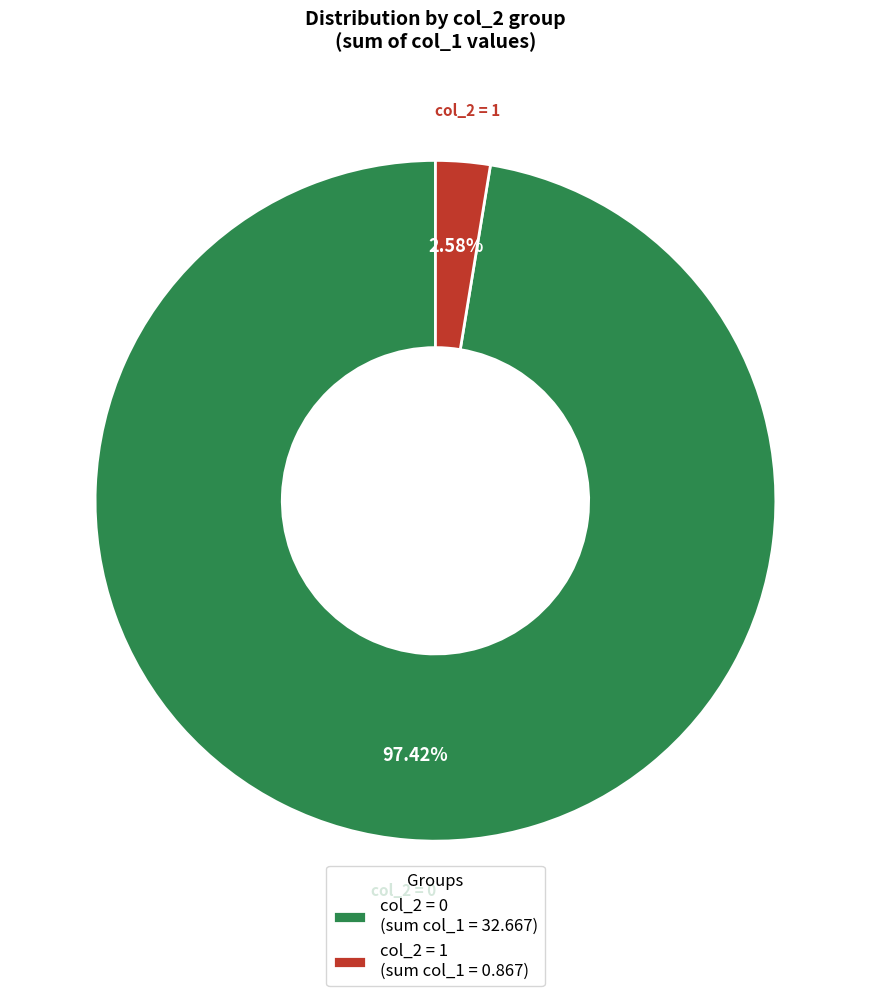

To the nearest percent, what percentage of the pie is col_2 = 1?

3%